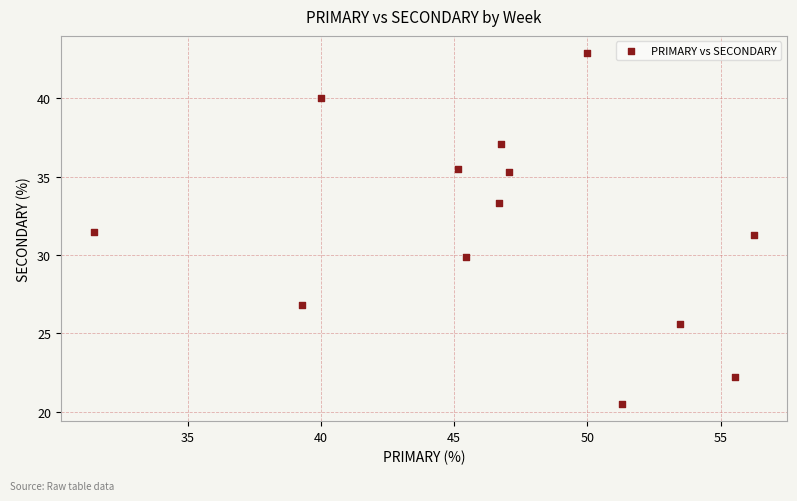

What is the range of X values (max minus min)?

24.8